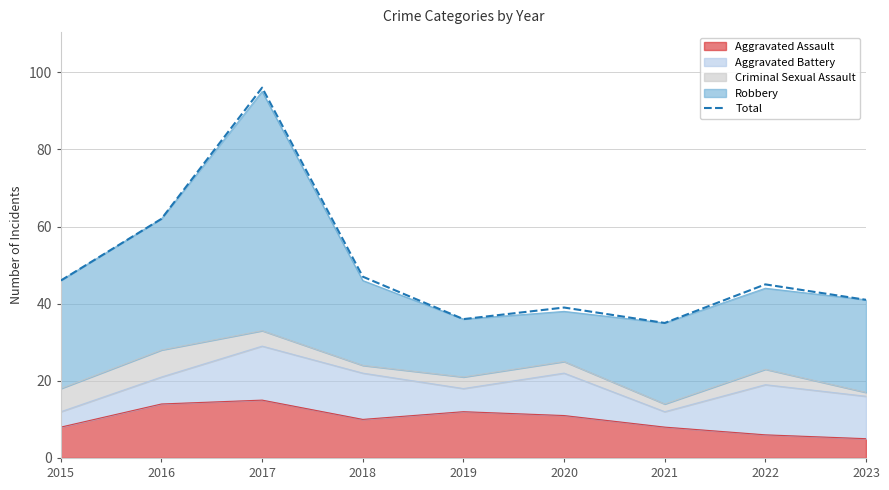

The value at 2022 is 75. True or false?

False